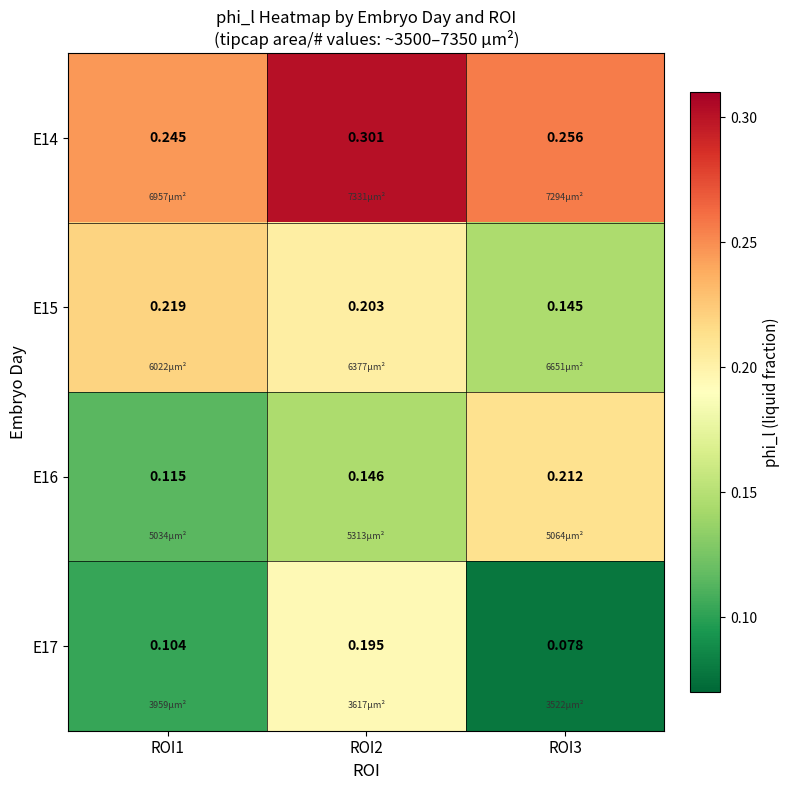

How many categories are shown in the chart?

3